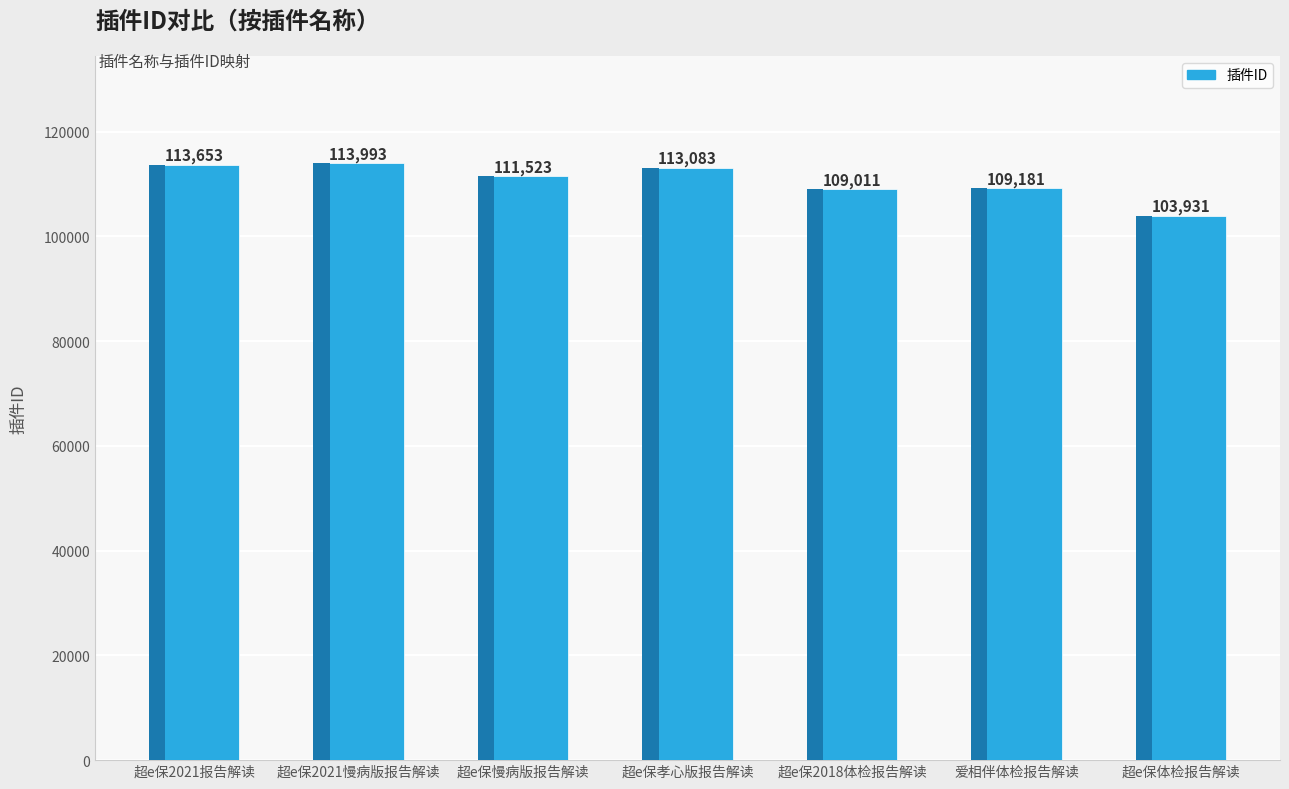

Are the bars horizontal?

No